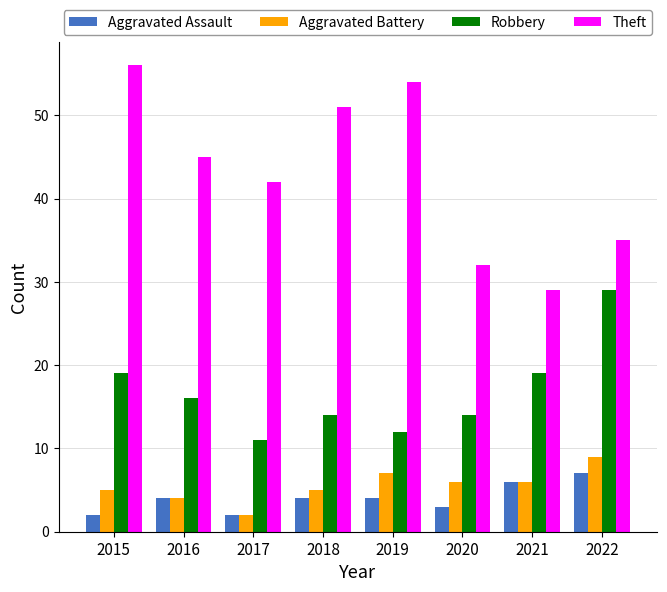

Reading right to left, transcribe all the data shown in this chart.

Aggravated Assault: 2022=7	2021=6	2020=3	2019=4	2018=4	2017=2	2016=4	2015=2
Aggravated Battery: 2022=9	2021=6	2020=6	2019=7	2018=5	2017=2	2016=4	2015=5
Robbery: 2022=29	2021=19	2020=14	2019=12	2018=14	2017=11	2016=16	2015=19
Theft: 2022=35	2021=29	2020=32	2019=54	2018=51	2017=42	2016=45	2015=56